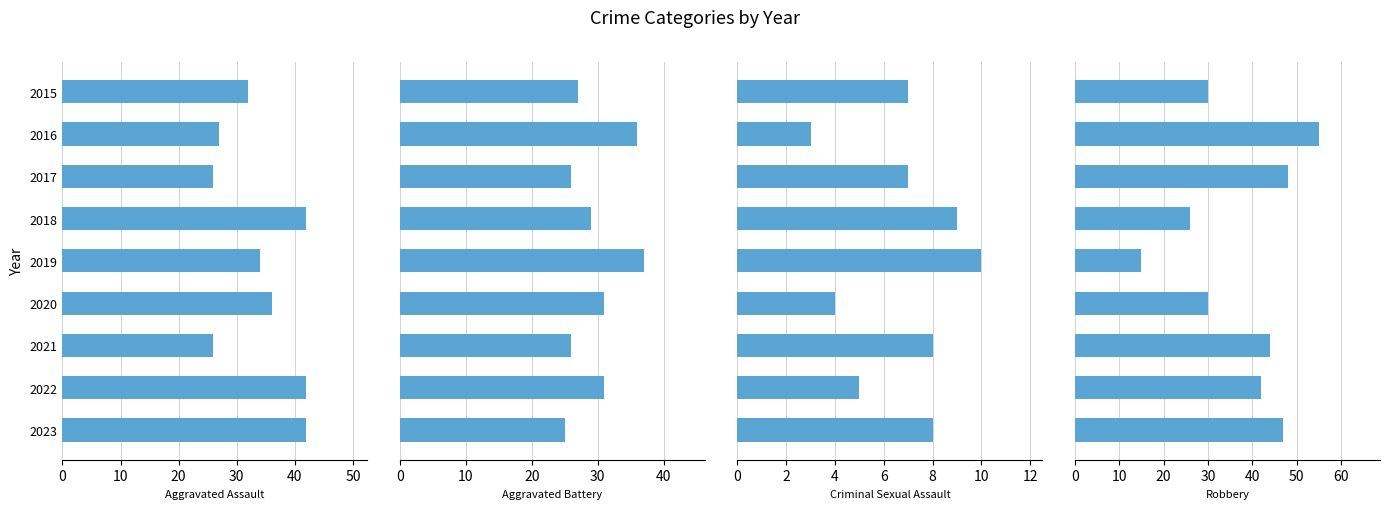

Between 2020 and 2023, which series saw the biggest shift?

Robbery